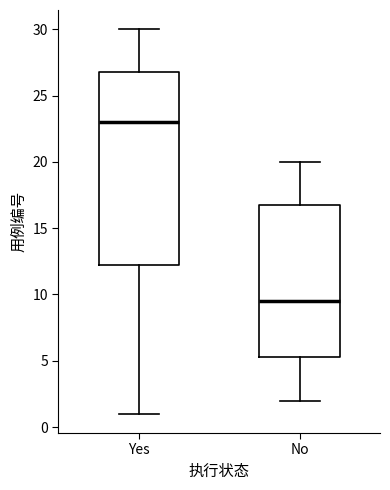

Reading left to right, transcribe this box plot: for each box, give where its median line is, the range the box spans, and where its two whiskers end, as read against the y-axis. The values are not printed on the chart, so give them approximately, as read against the axis.

Yes: median 23.0, box 12.5 to 27.0, whiskers 1.0 to 30.0
No: median 9.5, box 5.5 to 17.0, whiskers 2.0 to 20.0